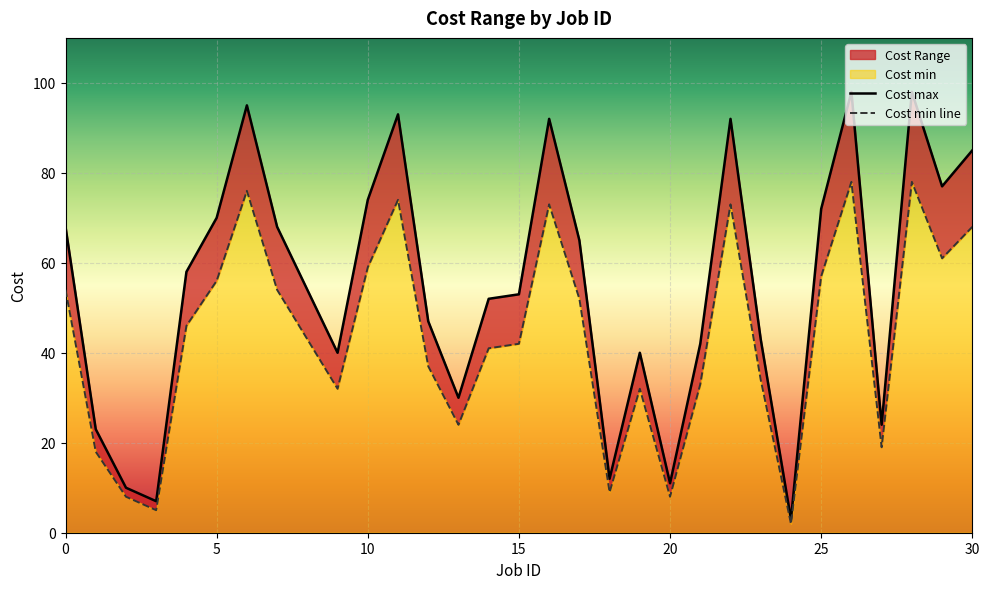

List the series in order of their overall mean, lowest first.

Cost min line, Cost max